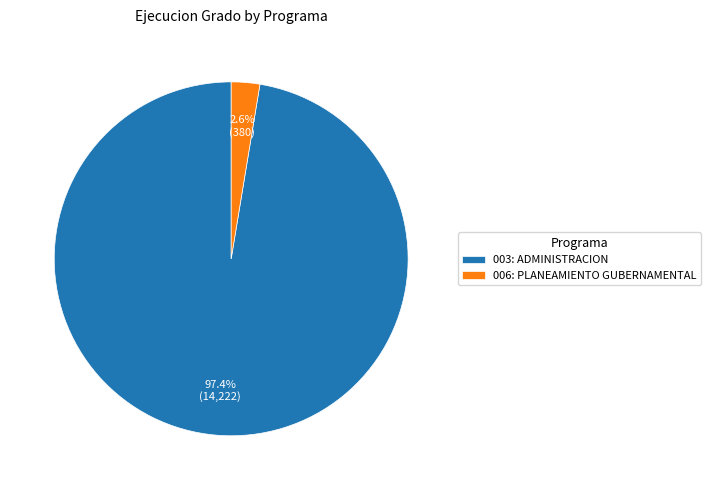

What is the majority slice?

003: ADMINISTRACION